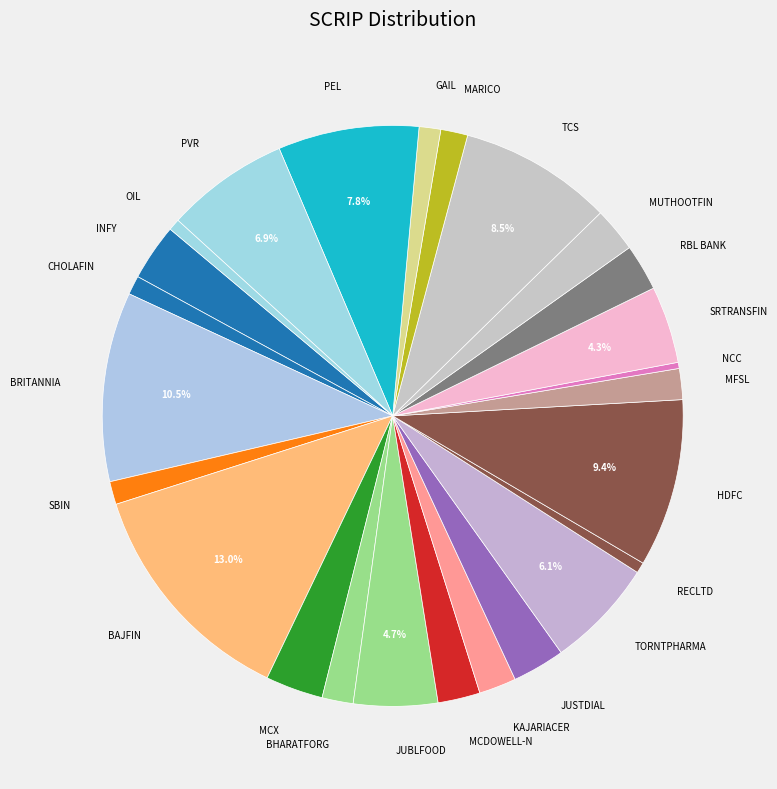

Which category has the biggest portion of the pie?

BAJFIN